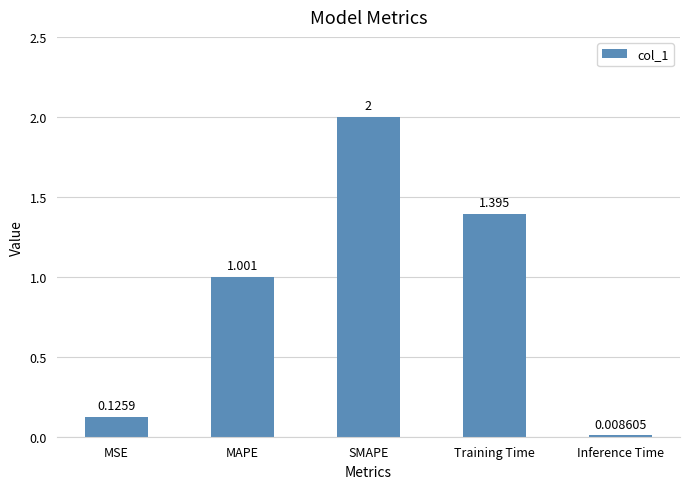

What is the greatest value displayed?

2.0